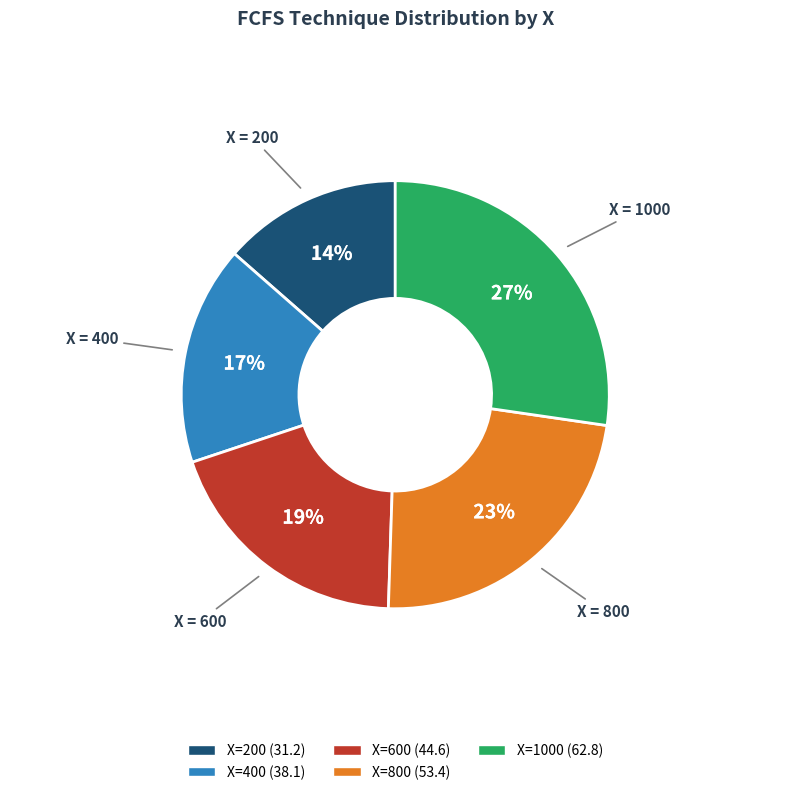

To the nearest percent, what is the average slice percentage?

20%